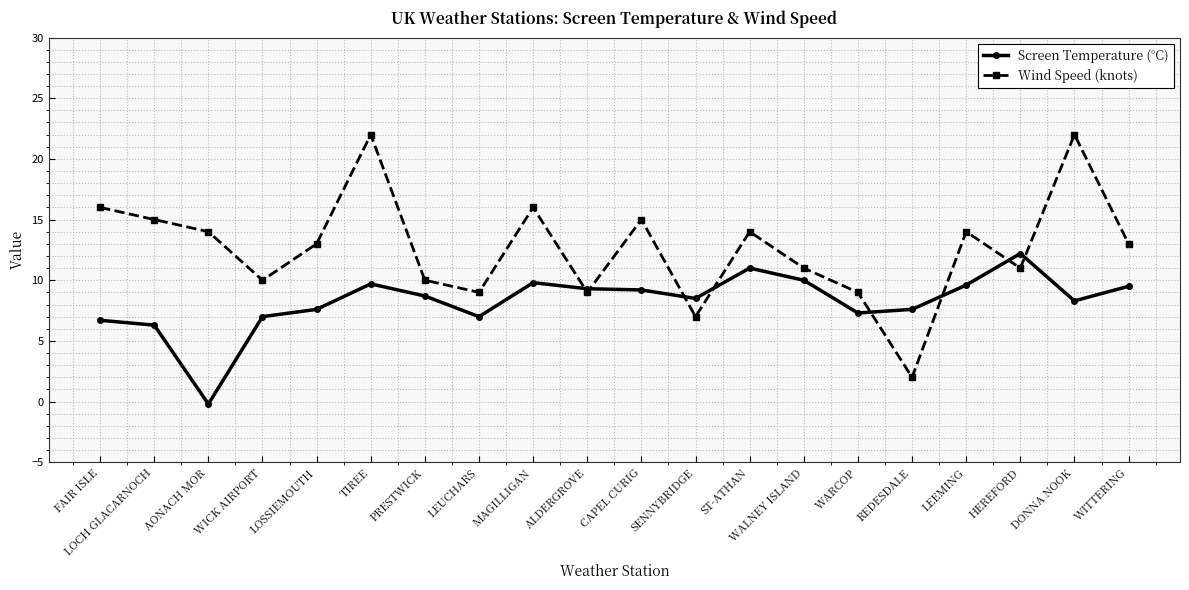

How many values in Screen Temperature (°C) are below zero?

1